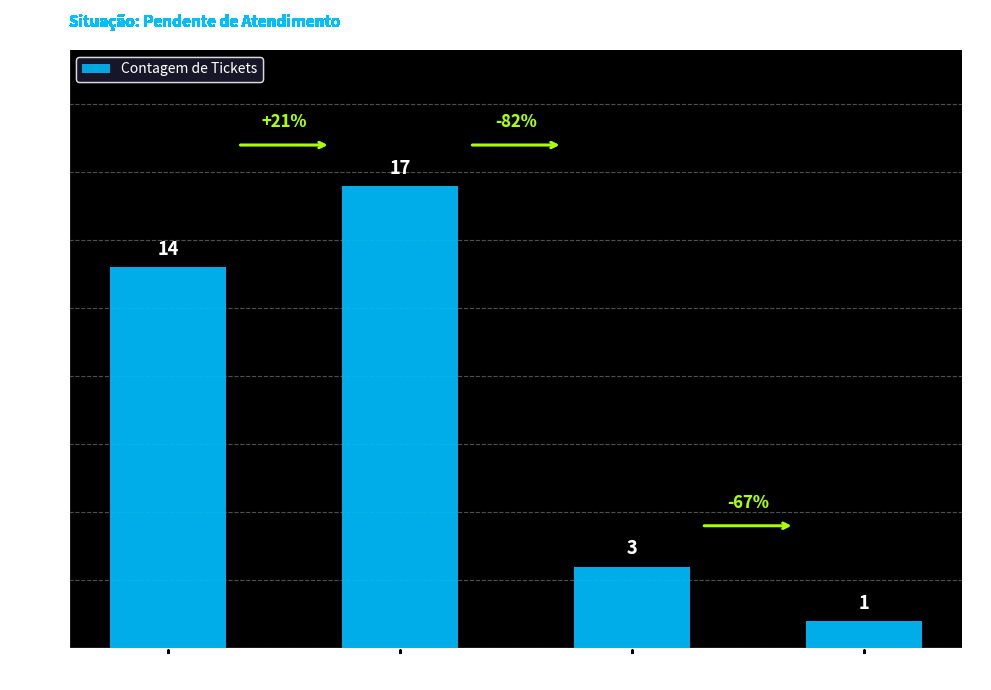

The chart shows a value of 3 at FINANCEIRO. True or false?

True